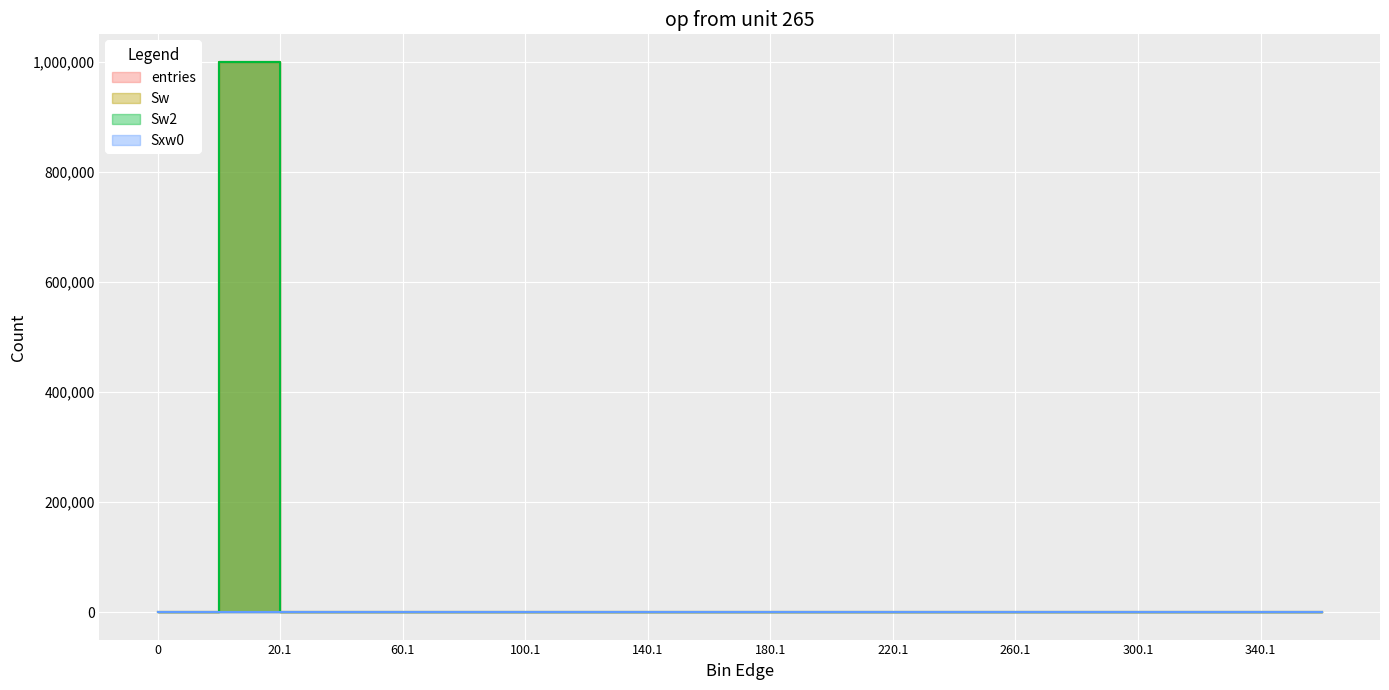

How many data points in Sxw0 are above 0?

2